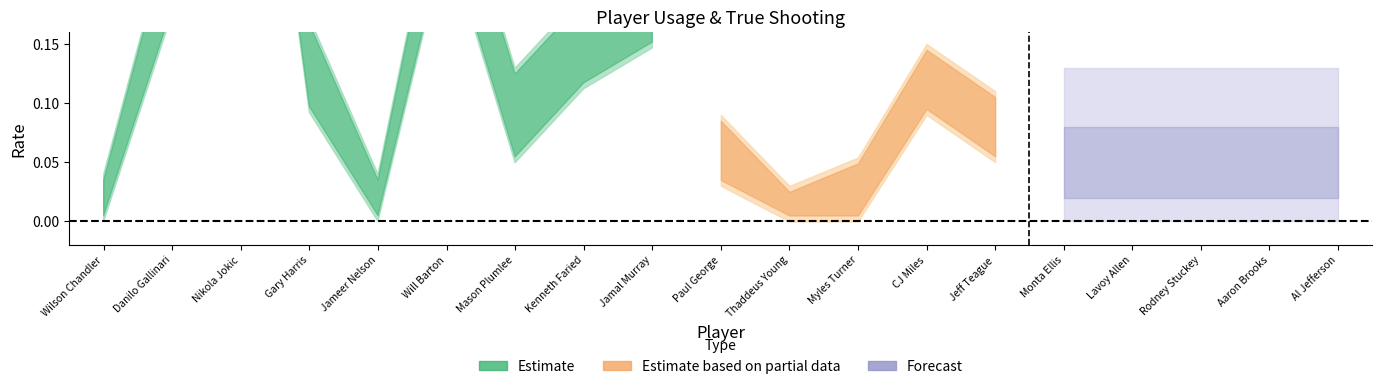

Which has a higher value, Kenneth Faried or Monta Ellis?

Kenneth Faried